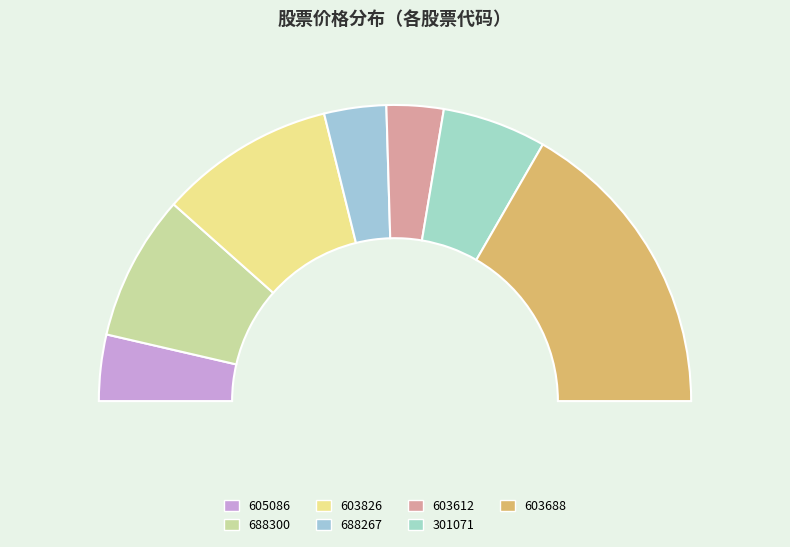

To the nearest percent, what is the difference between the largest and smallest slice percentages?

27%